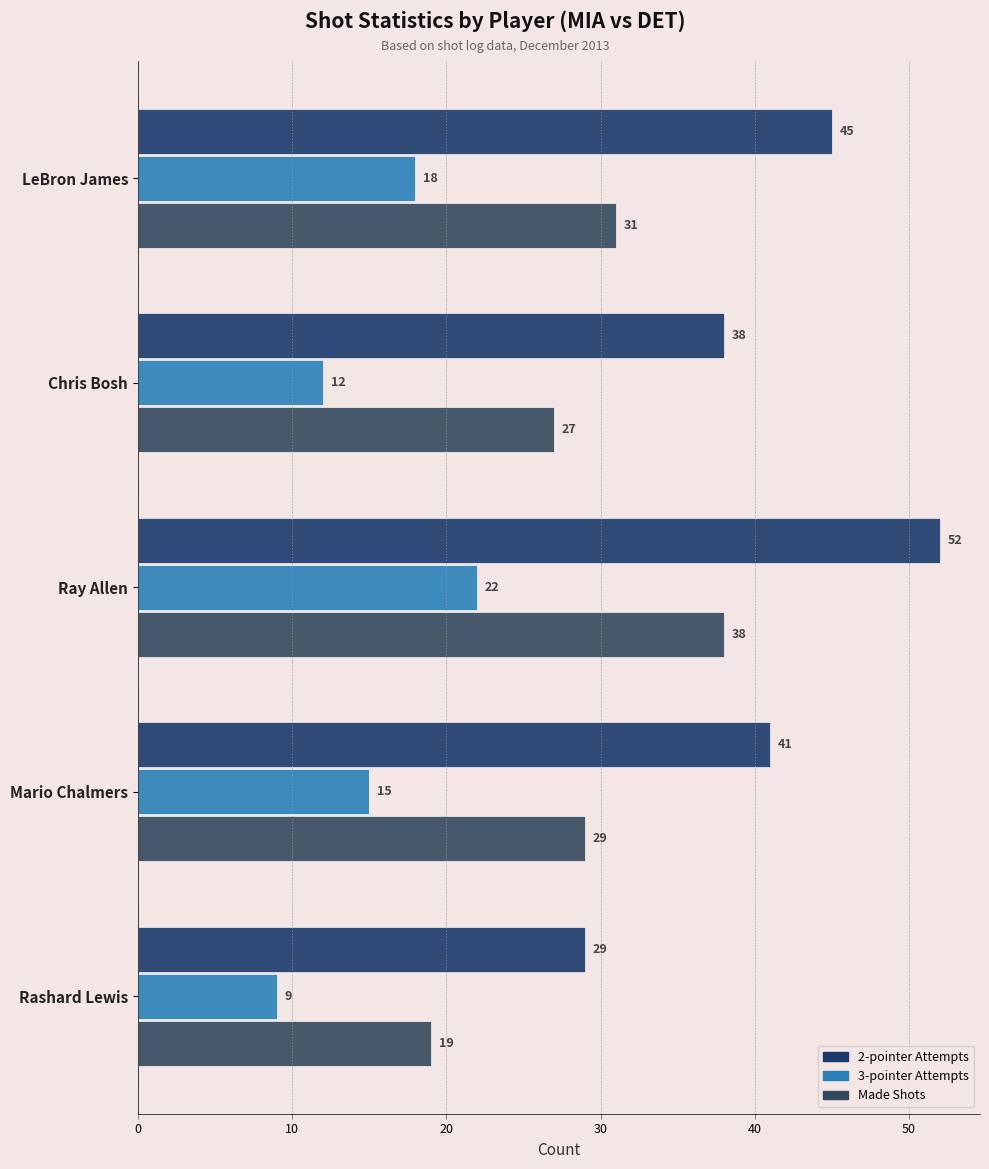

Which category has the lowest value across all series?

Rashard Lewis